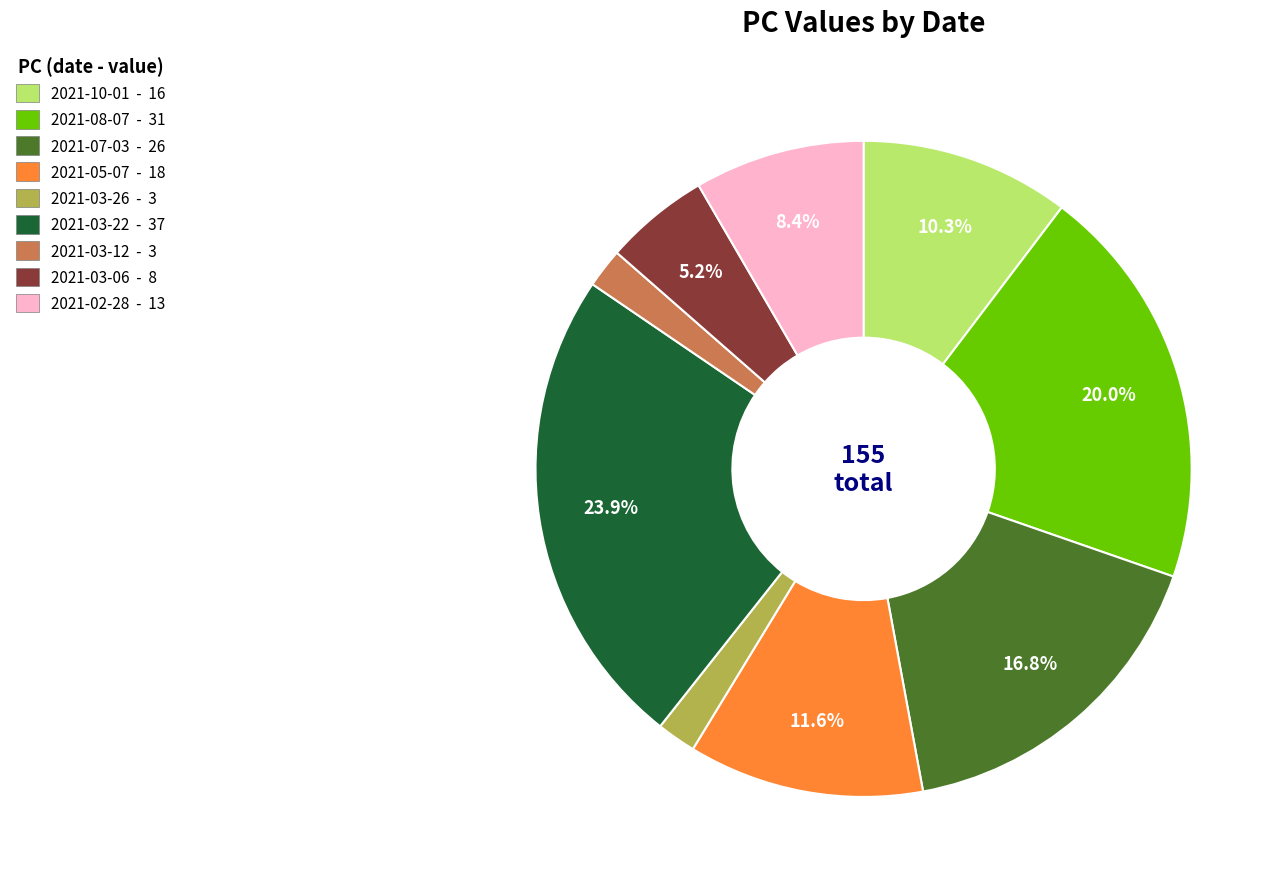

To the nearest percent, what is the difference between the 2021-03-26 and 2021-05-07 slice percentages?

10%